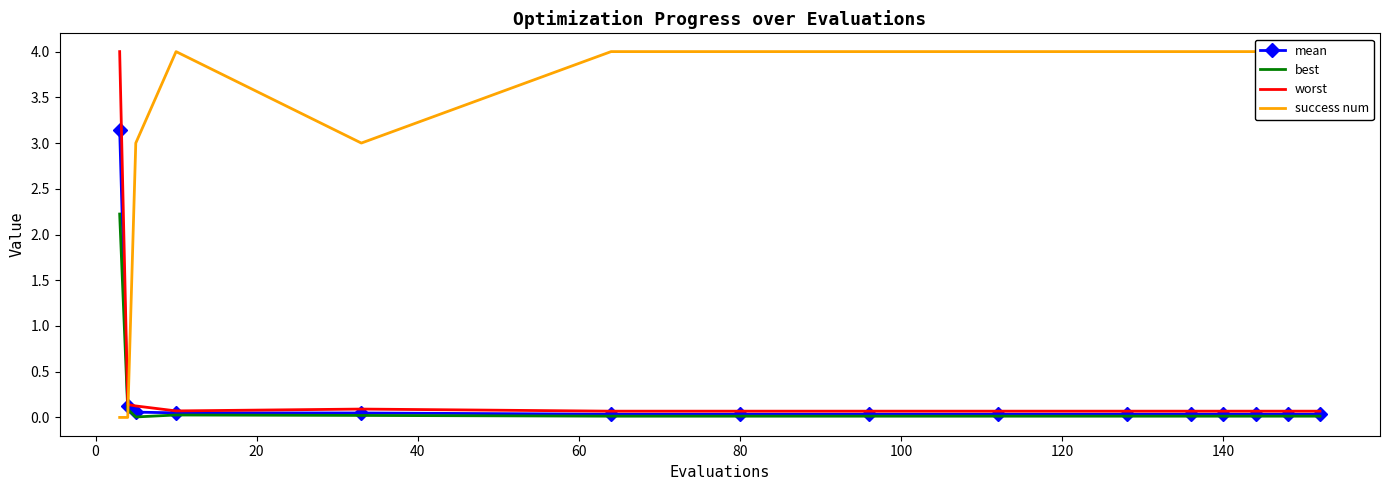

Which series has the largest range (max minus min)?

success num